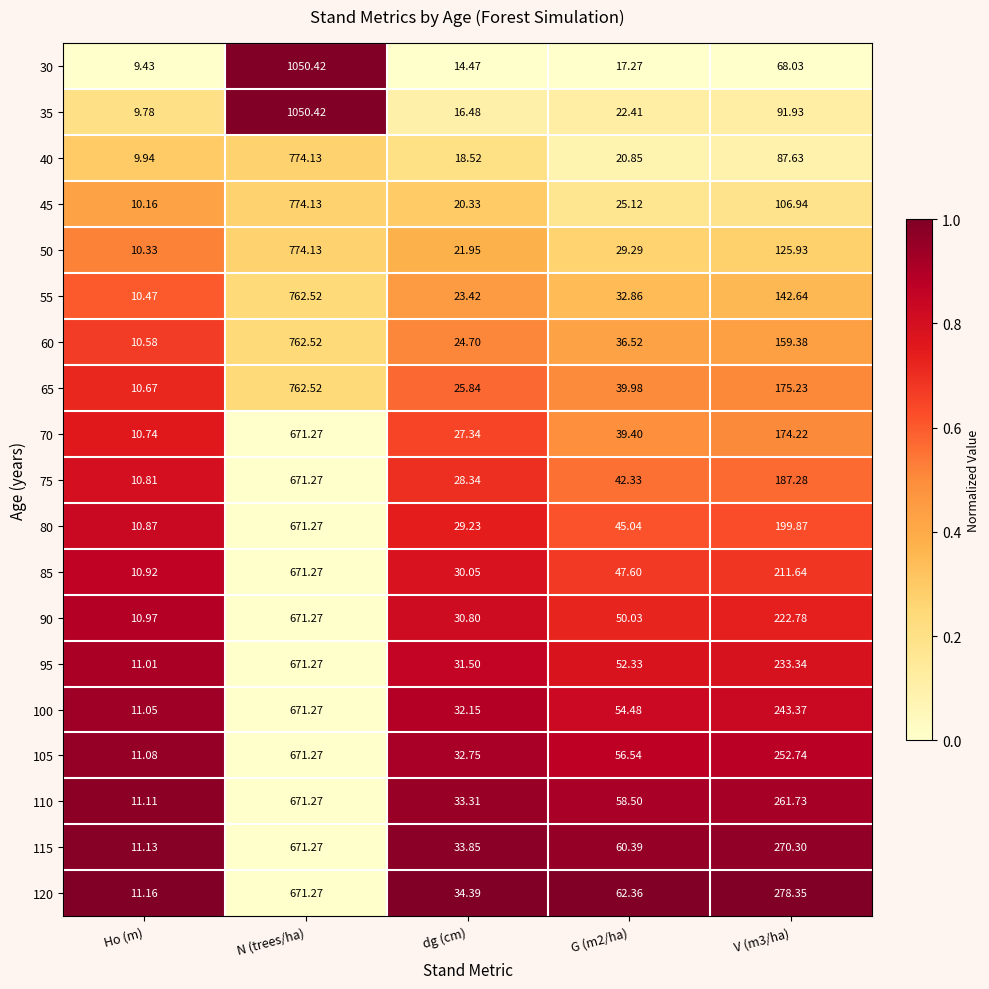

At which category is the sum across all series the highest?

N (trees/ha)